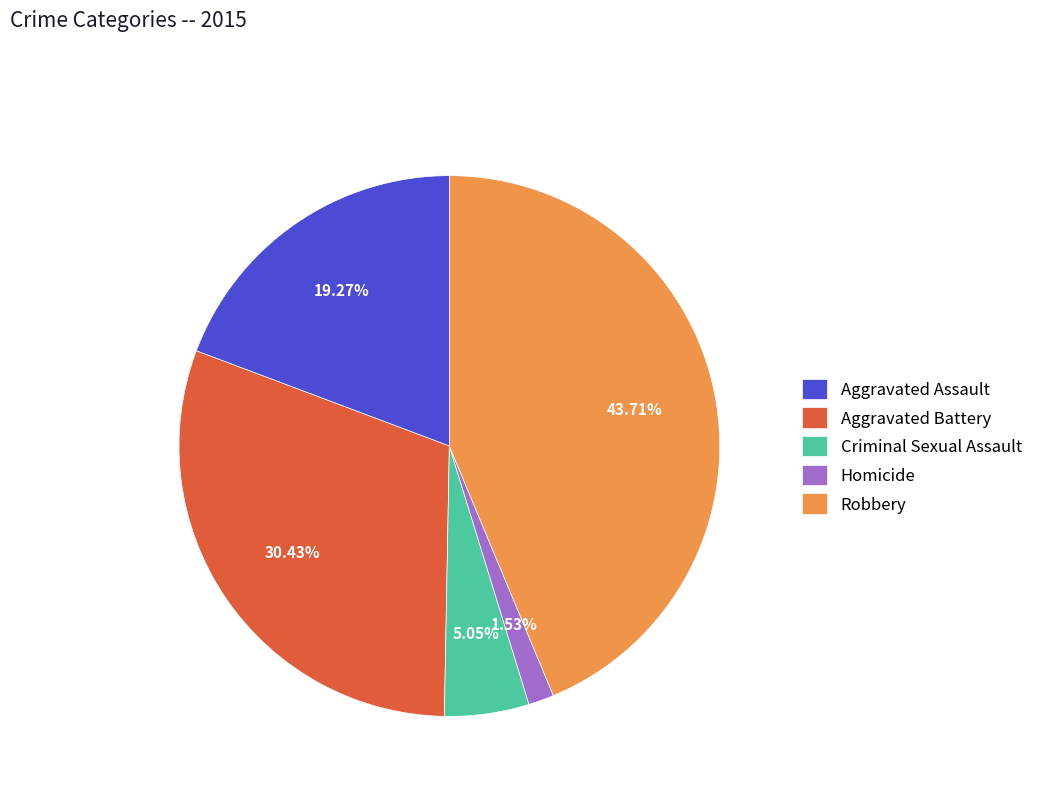

Does Aggravated Assault represent more than half of the total?

No